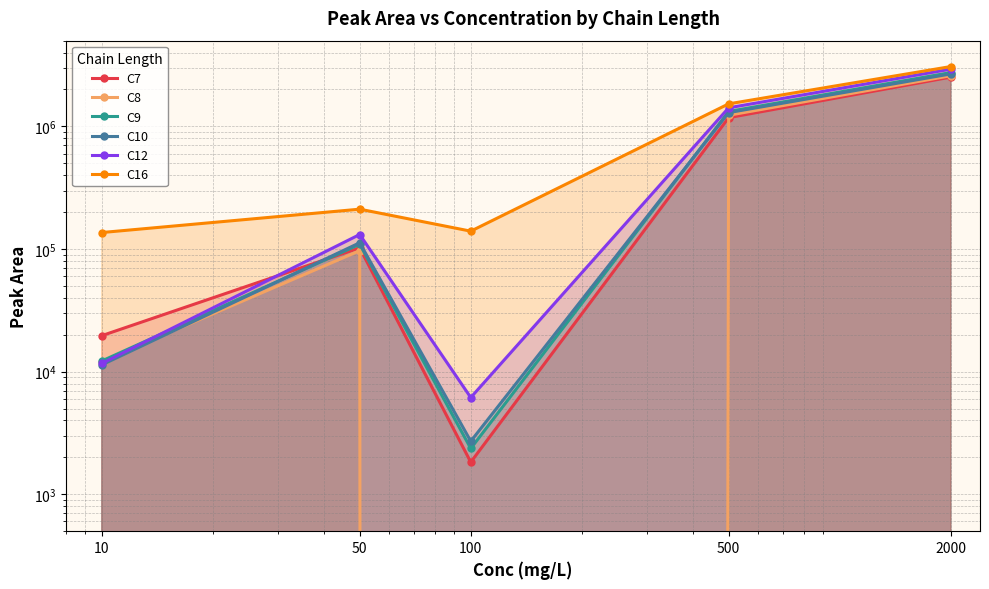

The C12 series shows 224252 at 50. True or false?

False